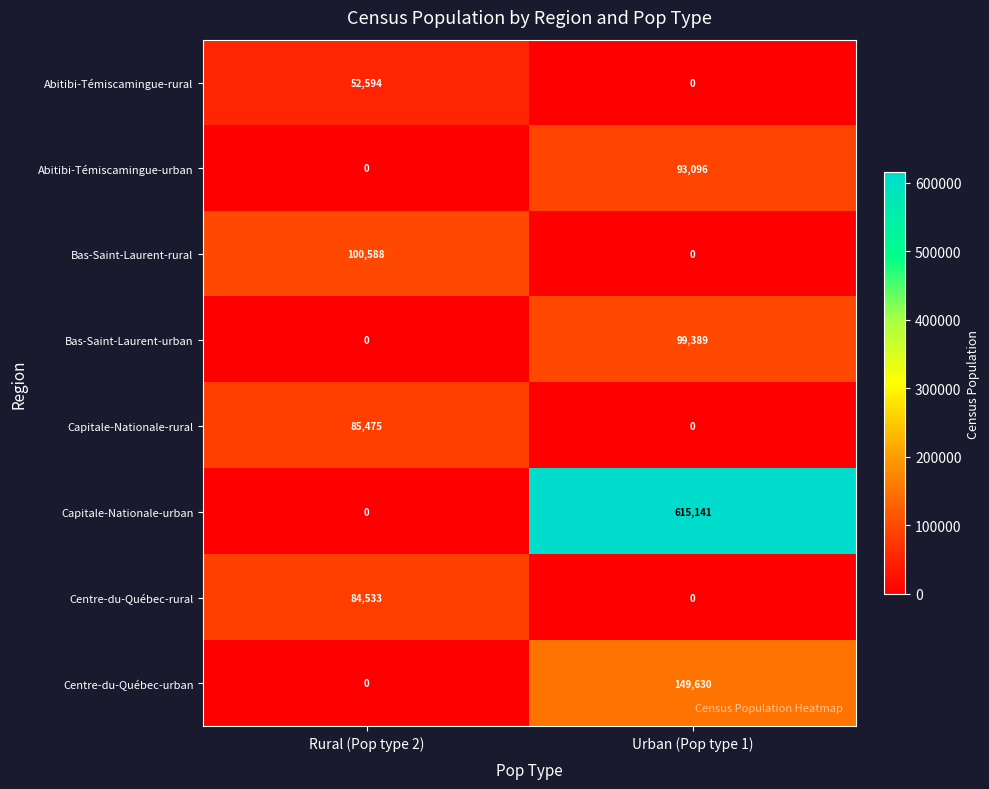

Between Rural (Pop type 2) and Urban (Pop type 1), which series saw the biggest shift?

Capitale-Nationale-urban